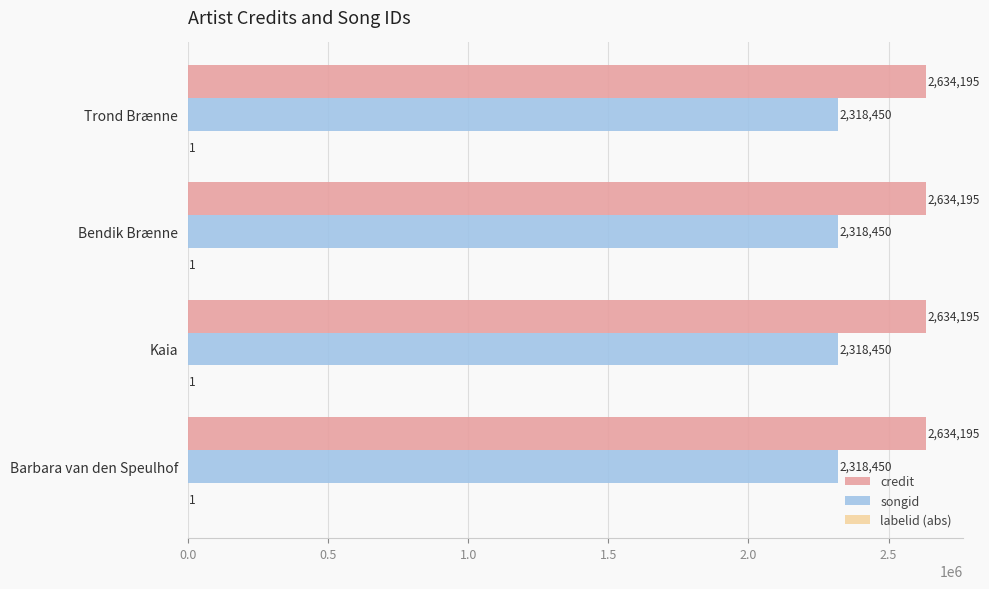

Is it true that credit equals 788765 at Barbara van den Speulhof?

False